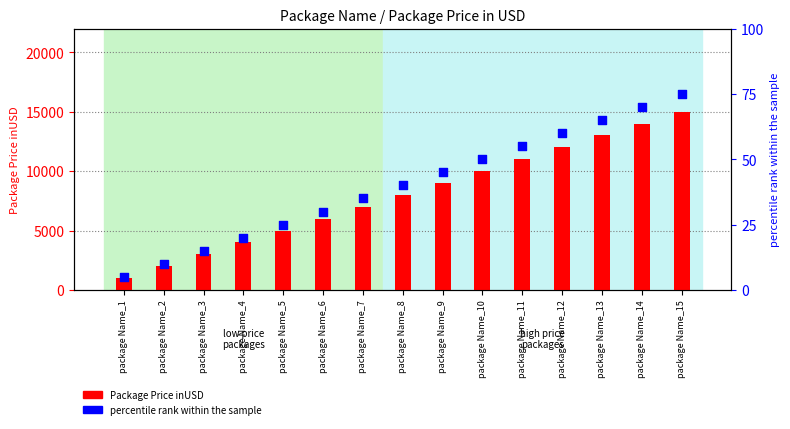

At how many categories does at least one series exceed 7802?

8